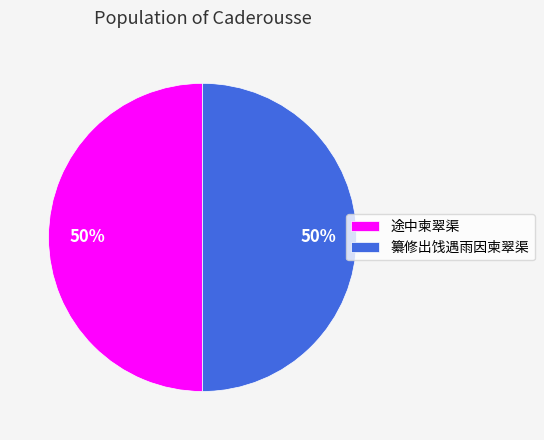

The 途中柬翠渠 slice represents 36% of the pie. True or false?

False